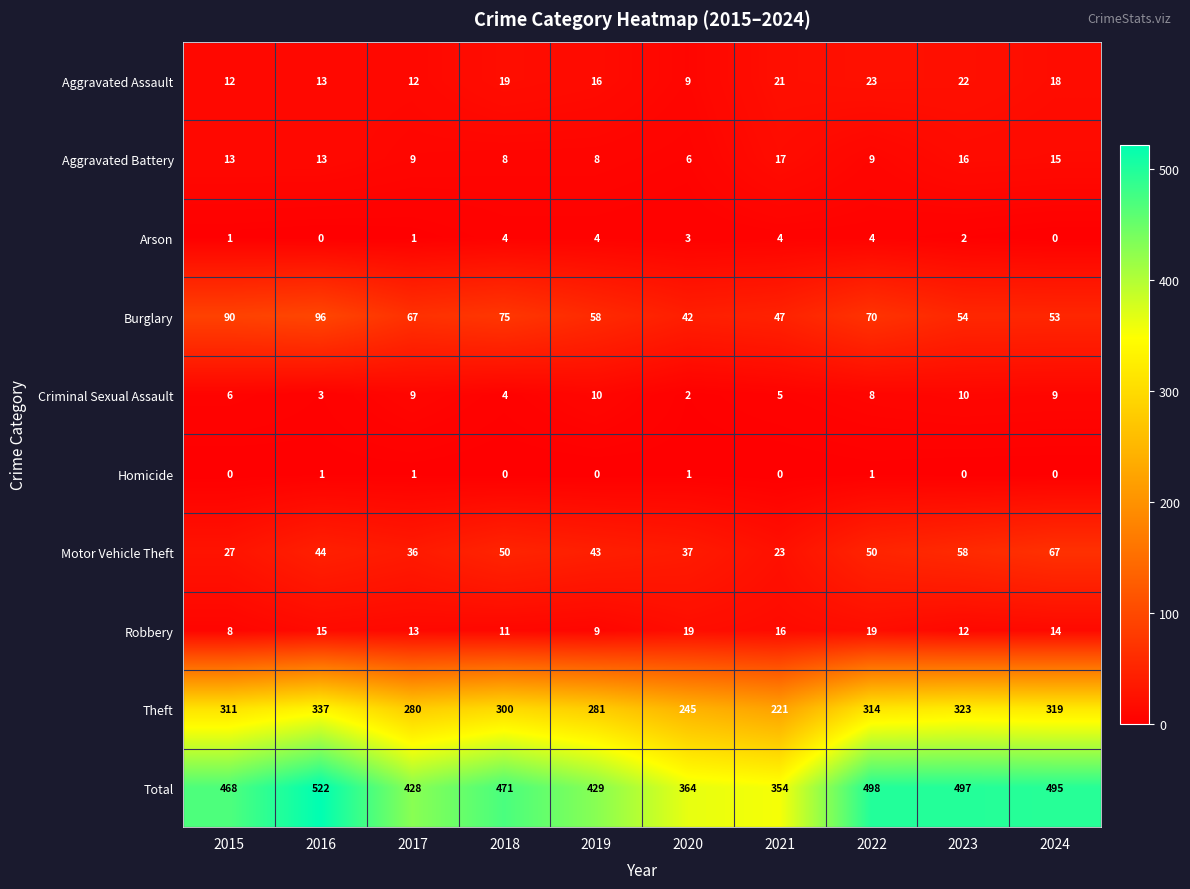

Where is Arson nearest to the value 2?

2023